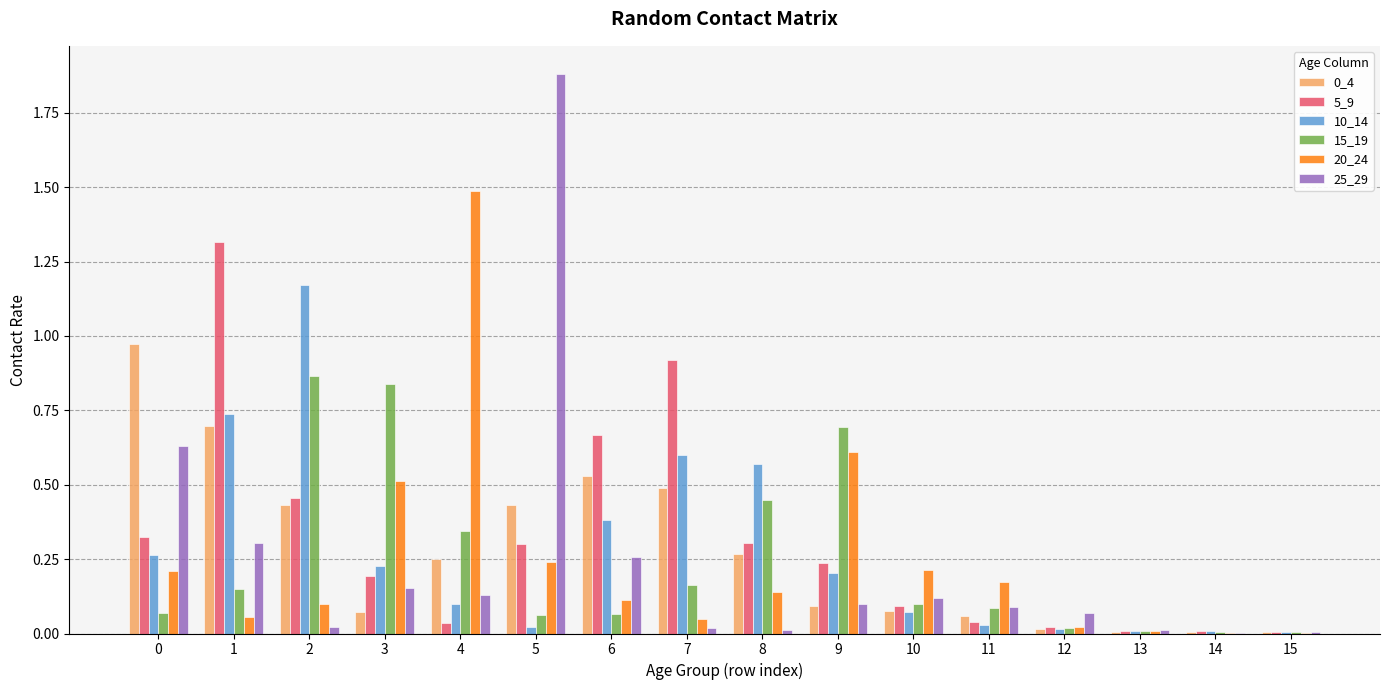

The 15_19 series shows 0.7 at 8. True or false?

False